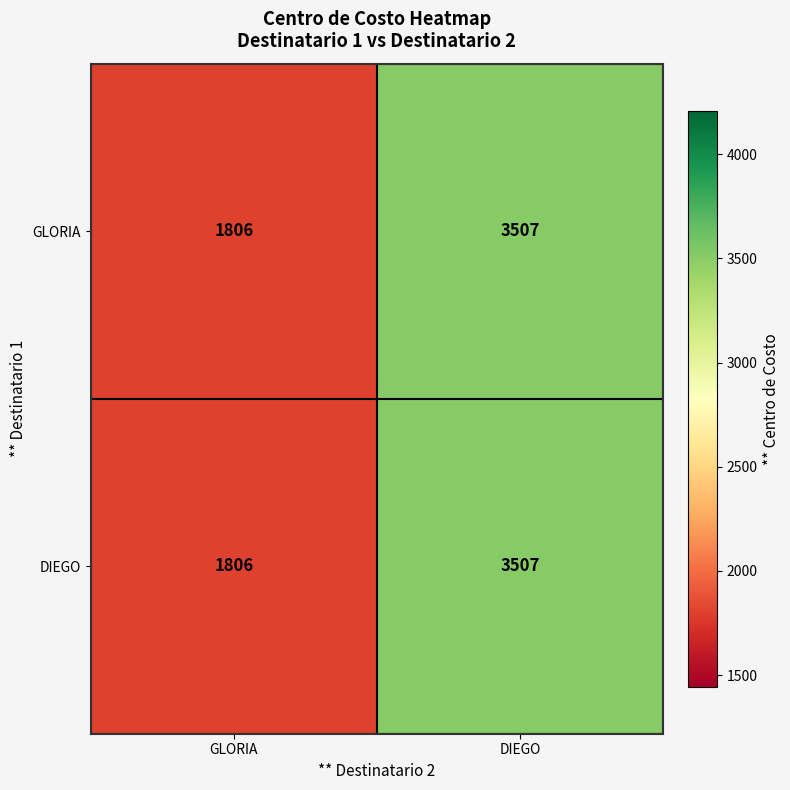

True or false: GLORIA has a value of 5384 at DIEGO.

False